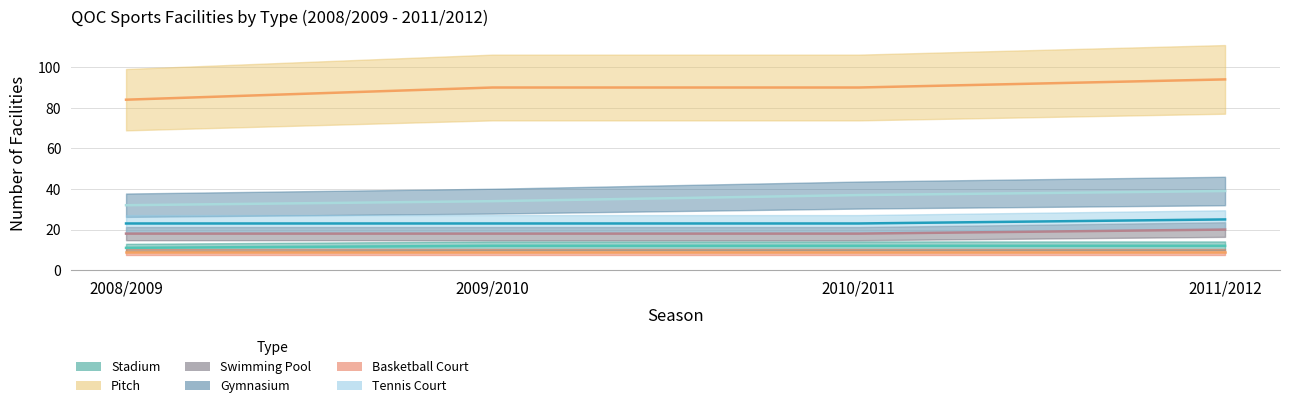

Is this an area chart (filled region under the line)?

No